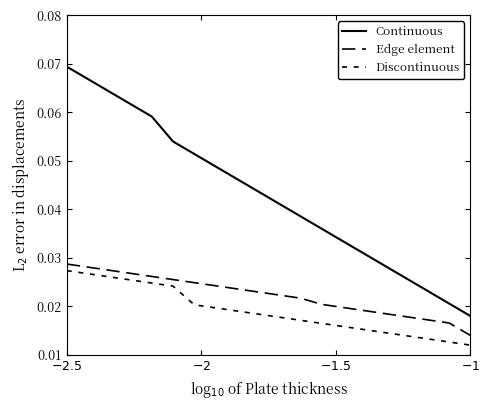

At which label is Continuous closest to 0?

$-1$